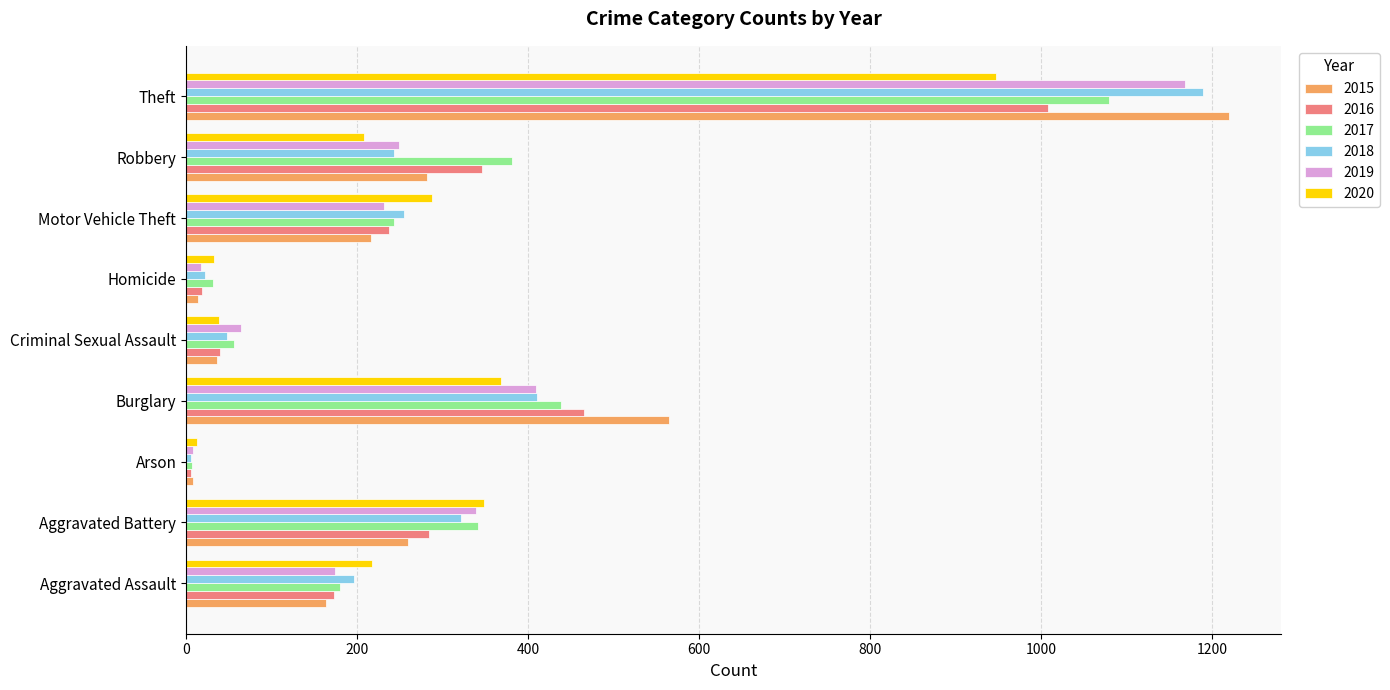

What is the sum of all 2018 values?

2691